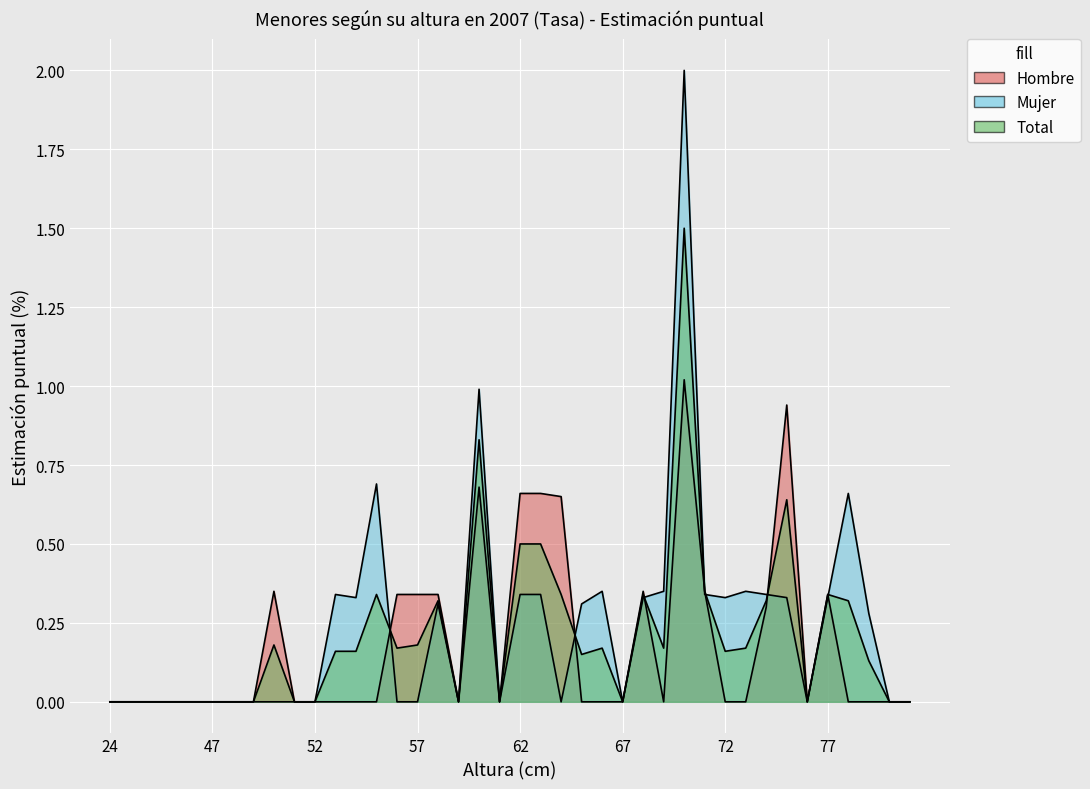

Is it true that Total equals 0.0 at 47?

True